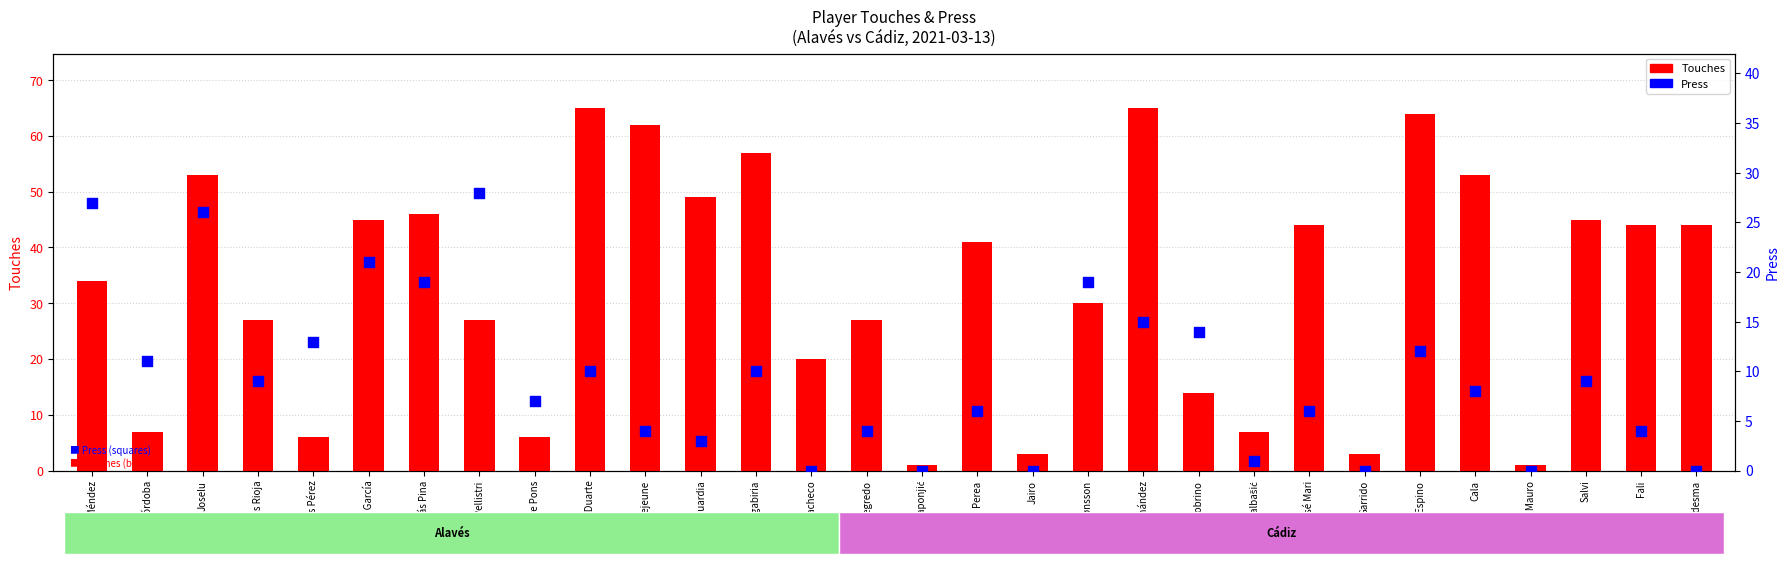

Is the value of Press at Laguardia greater than the value of Touches at Manu García?

No